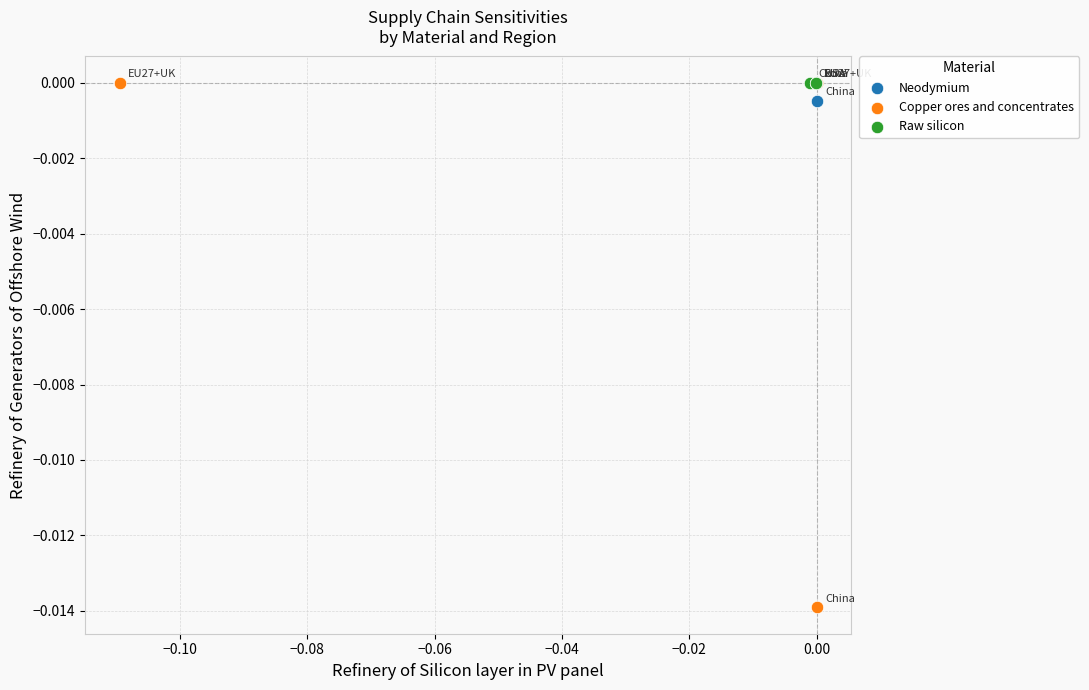

Which series contains the lowest Y value?

Copper ores and concentrates